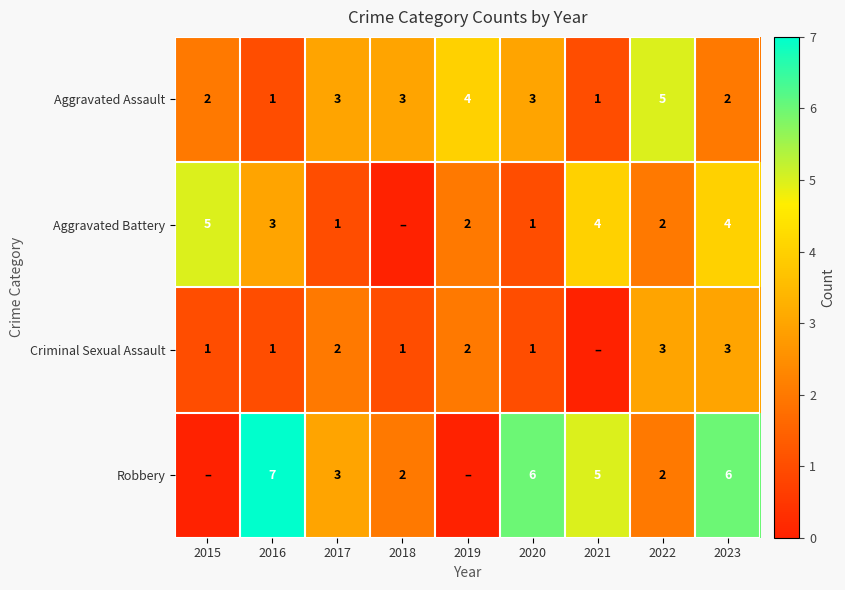

What is the maximum value shown in the chart?

7